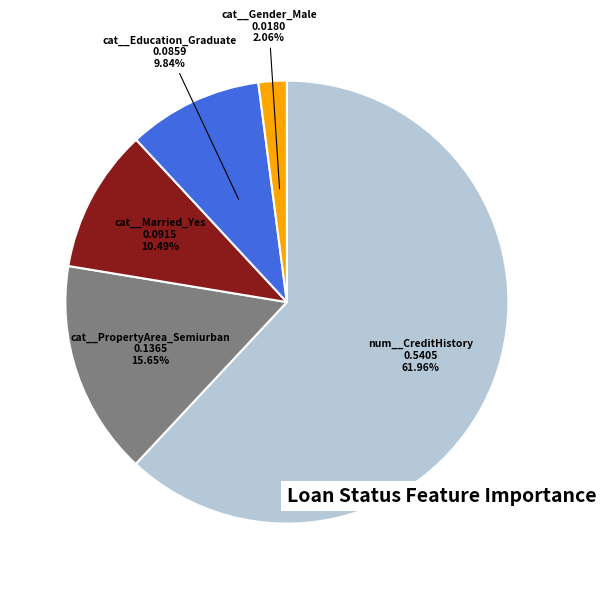

How many segments does this pie chart have?

5